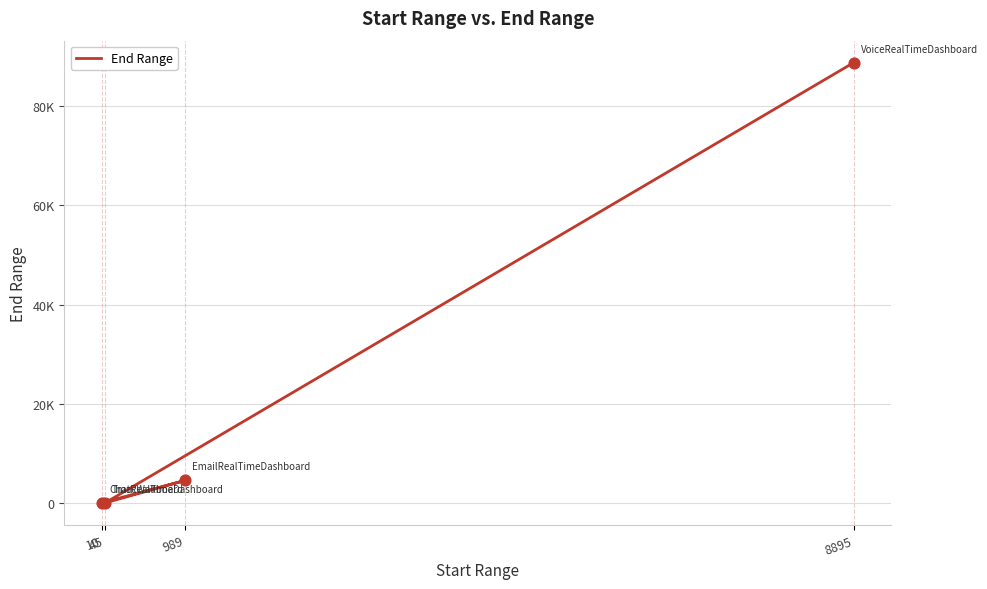

What is the change in value from 8895 to 10?

-88686